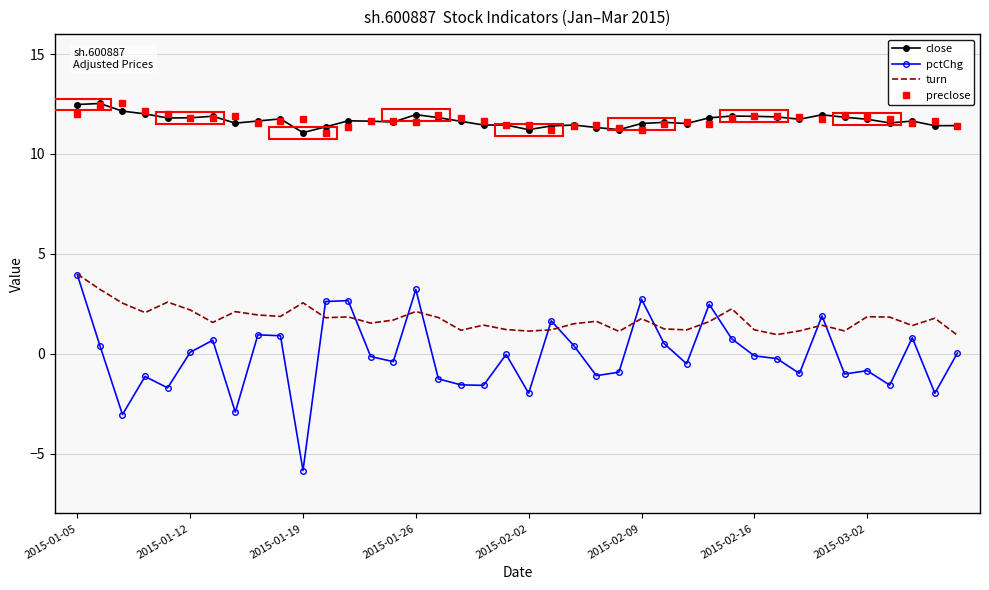

What is the minimum value for preclose?

11.1